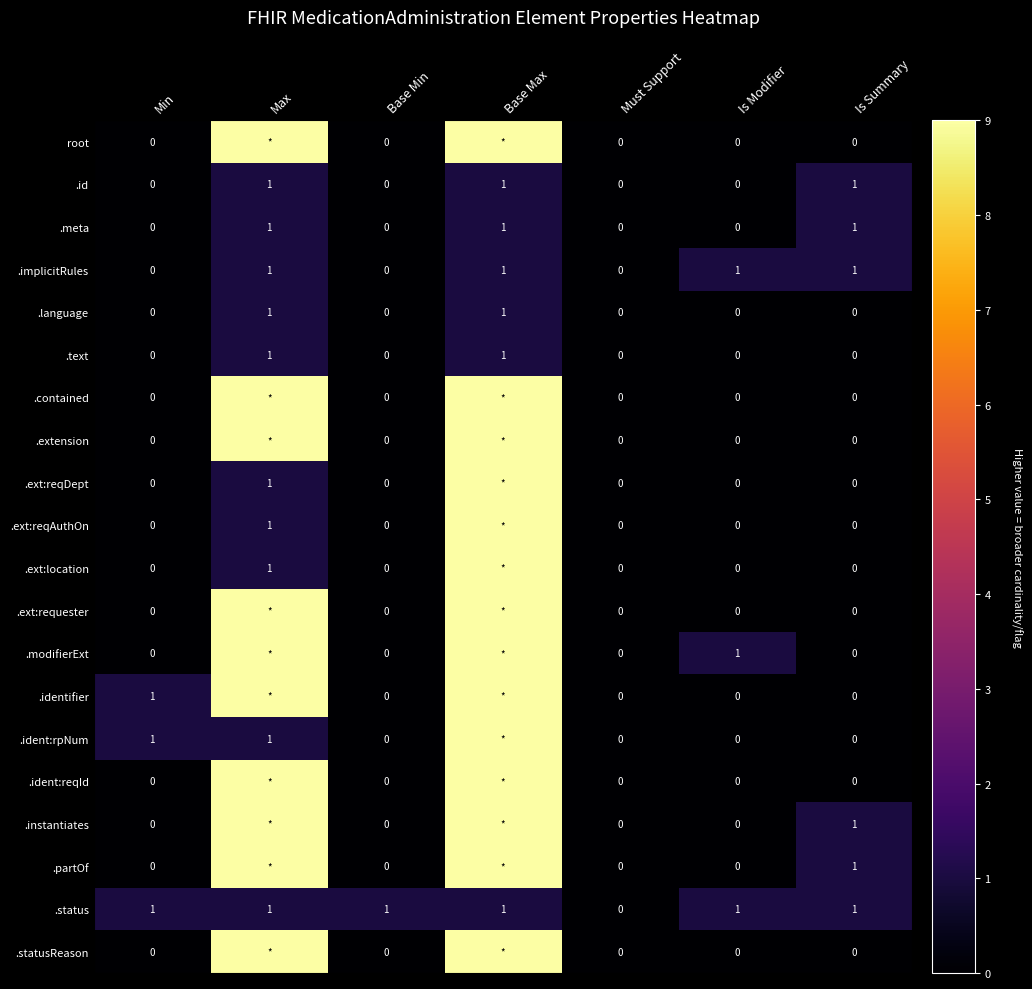

What is the total value across all series at Is Modifier?

3